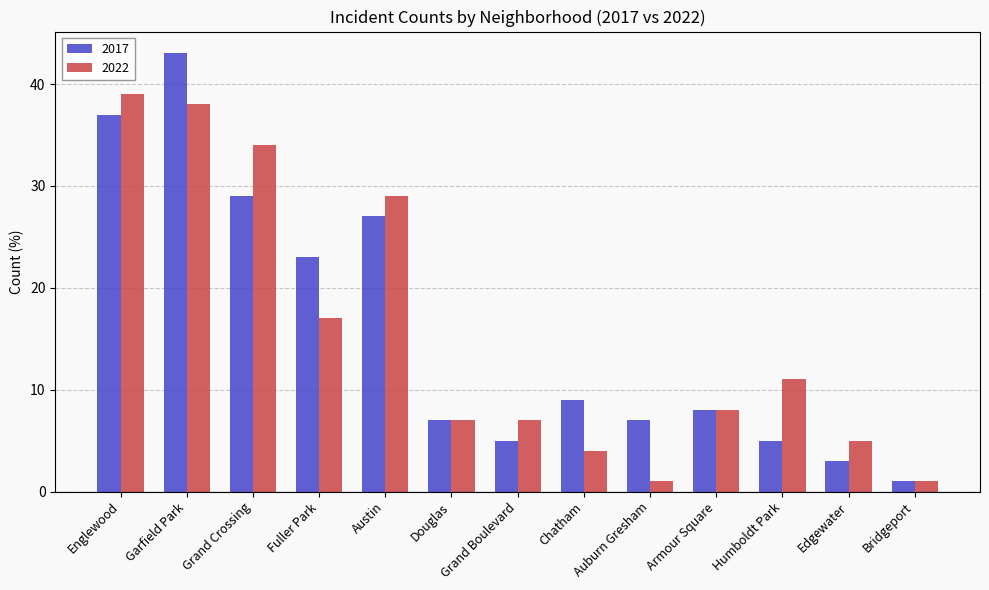

What is the sum of all 2017 values?

204